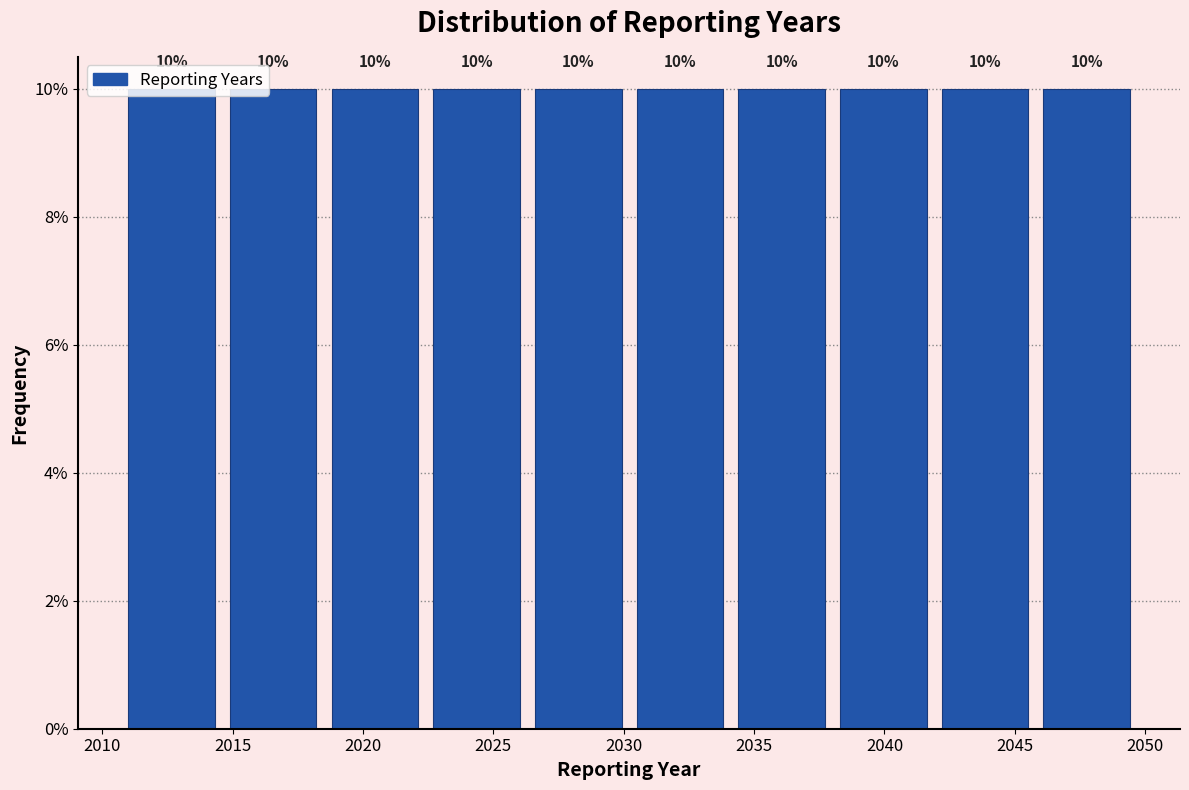

What is the height of the bar covering 2034.4 to 2038.3 on the x-axis? The bar edges are not printed on the chart, so give them approximately, as read against the axis.

10